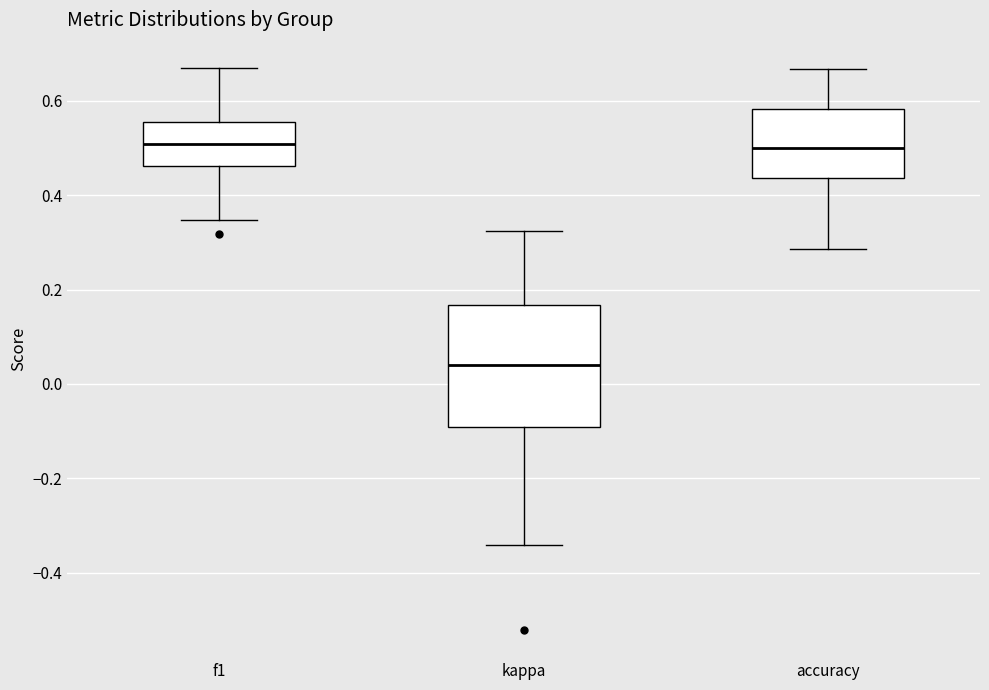

Which box's median line is the lowest?

kappa